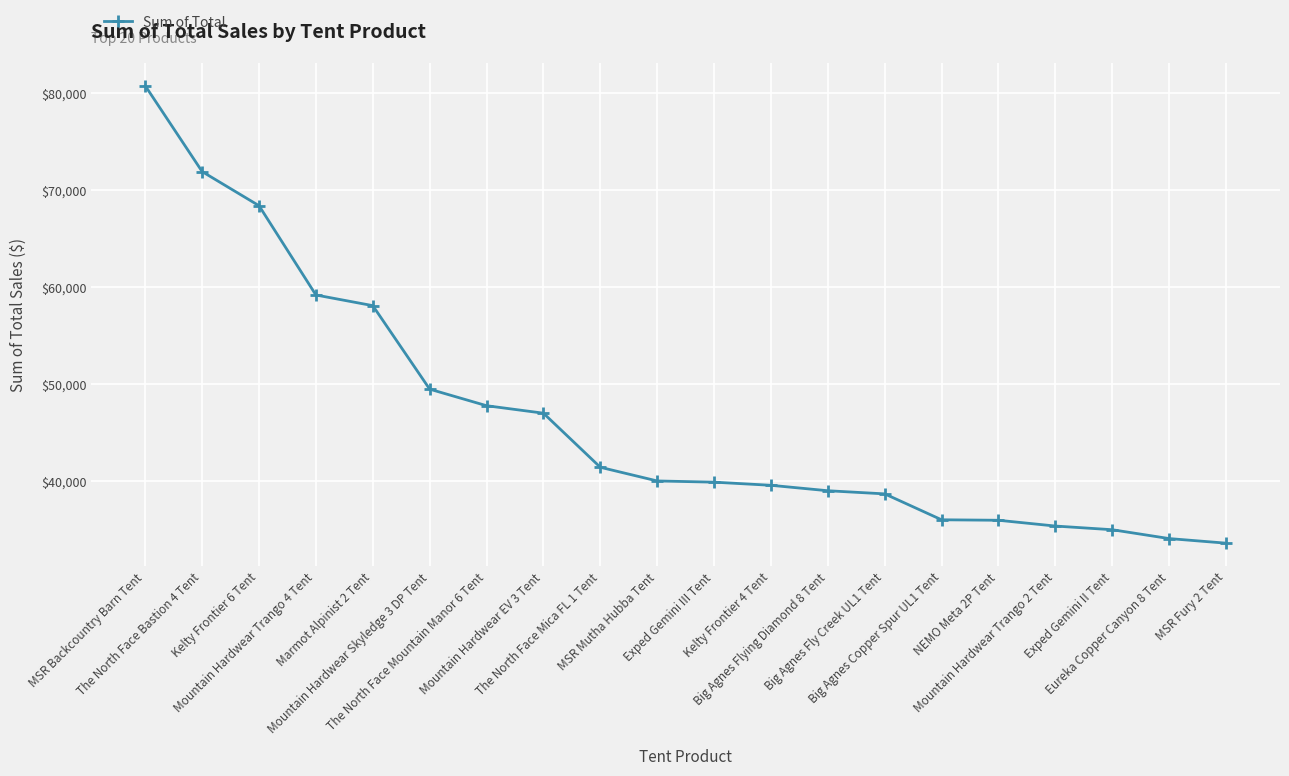

What is the smallest value displayed?

33637.1